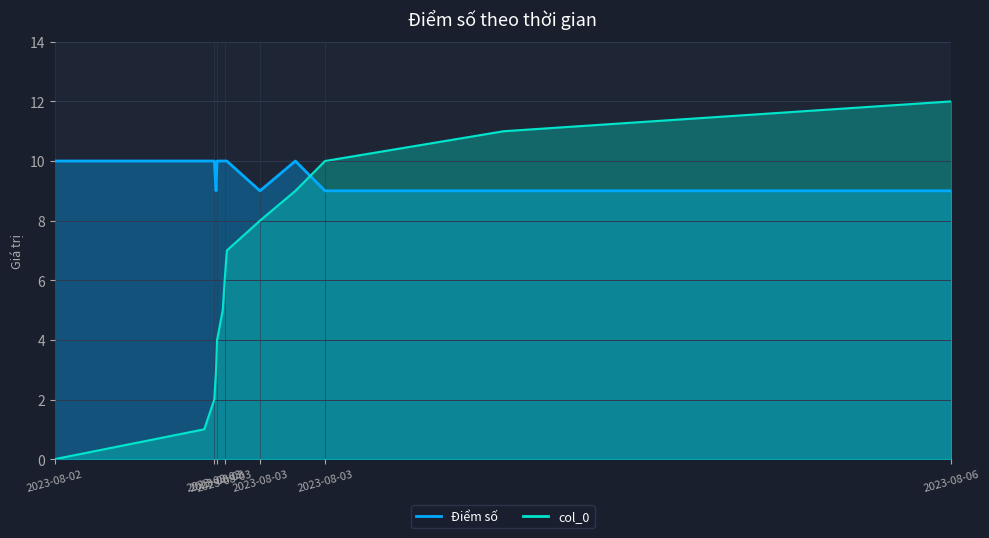

In Điểm số, how many points are lower than both neighbors (excluding endpoints)?

2